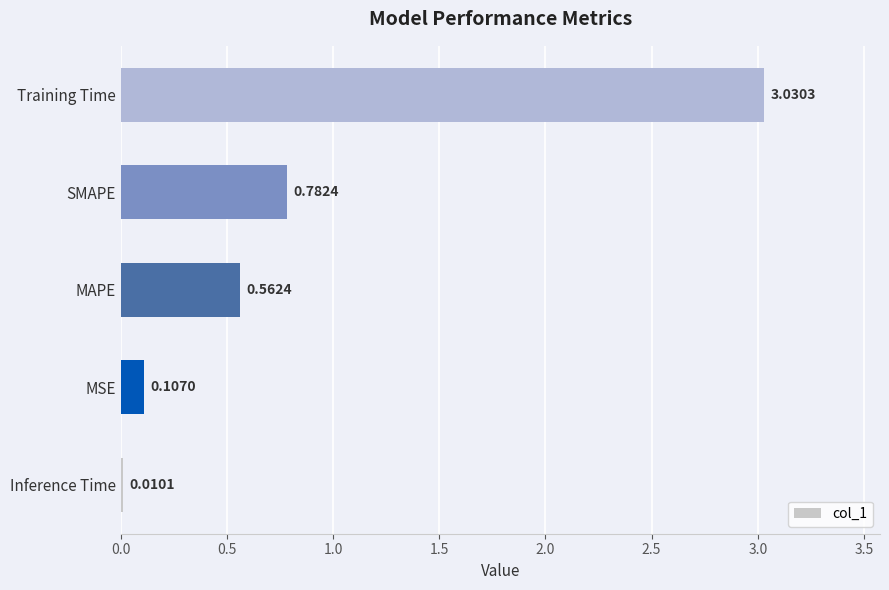

At which label is the value closest to 1?

SMAPE